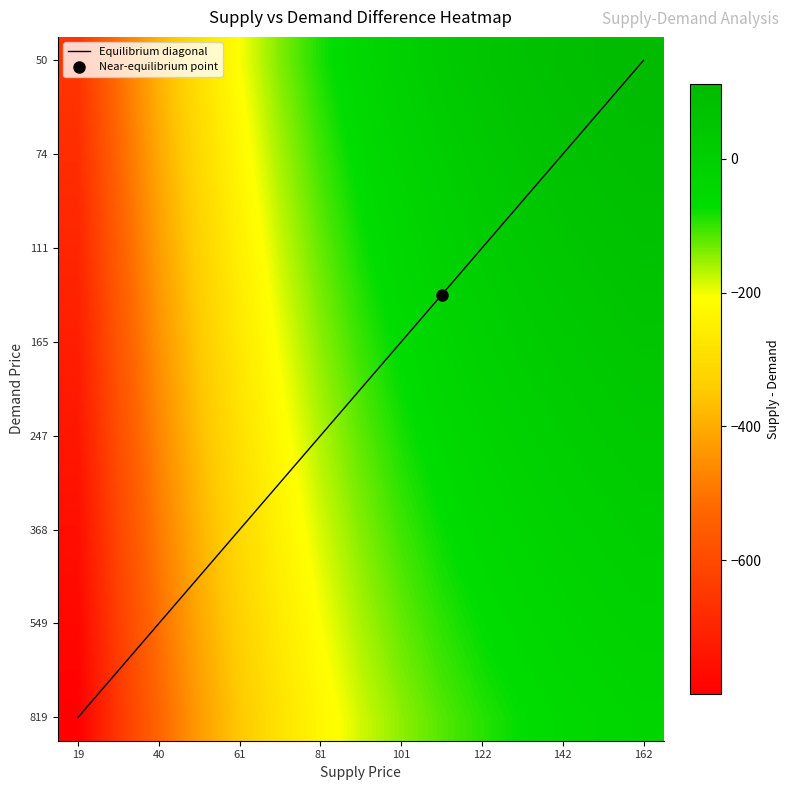

What is the sum of all demand values?

-3843.2